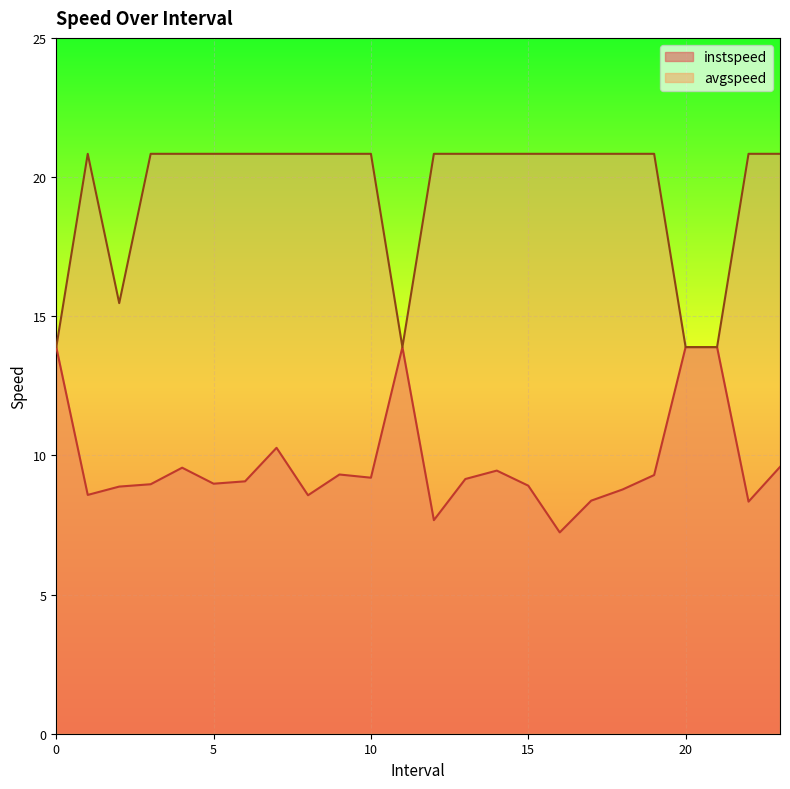

What is the difference between the maximum and minimum values in the avgspeed series?

6.9